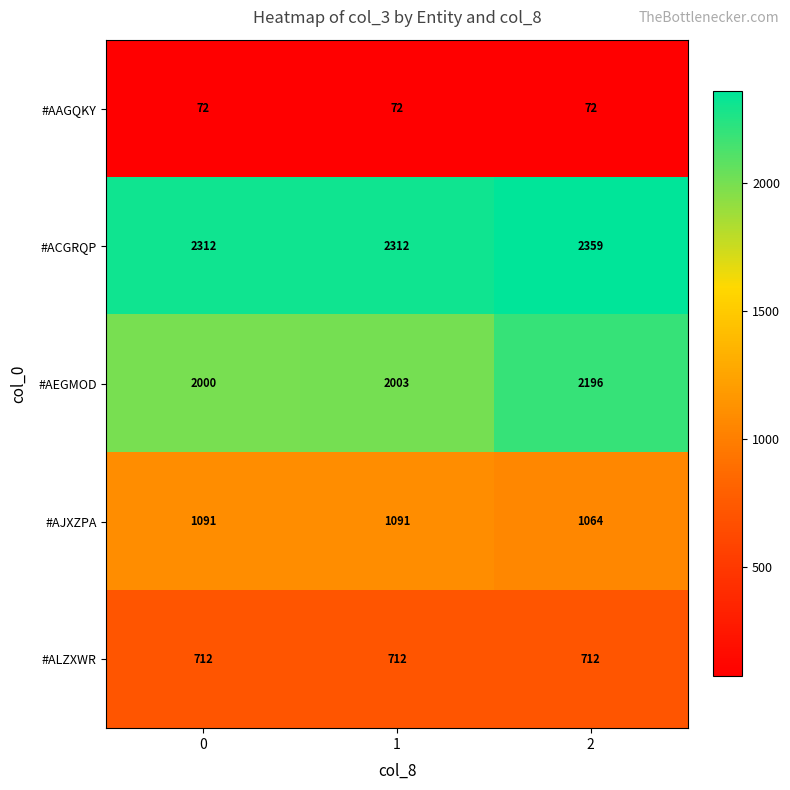

Reading left to right, extract all data points from this chart.

#AAGQKY: 0=72	1=72	2=72
#ACGRQP: 0=2312	1=2312	2=2359
#AEGMOD: 0=2000	1=2003	2=2196
#AJXZPA: 0=1091	1=1091	2=1064
#ALZXWR: 0=712	1=712	2=712